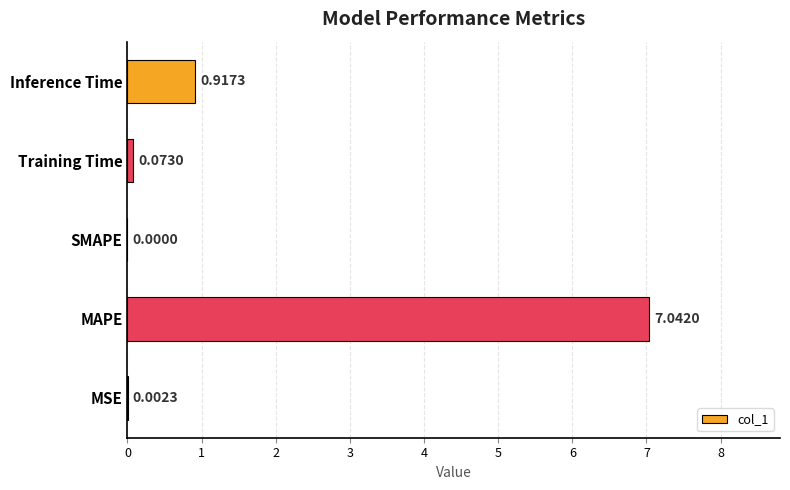

At which label is the value closest to 3?

Inference Time